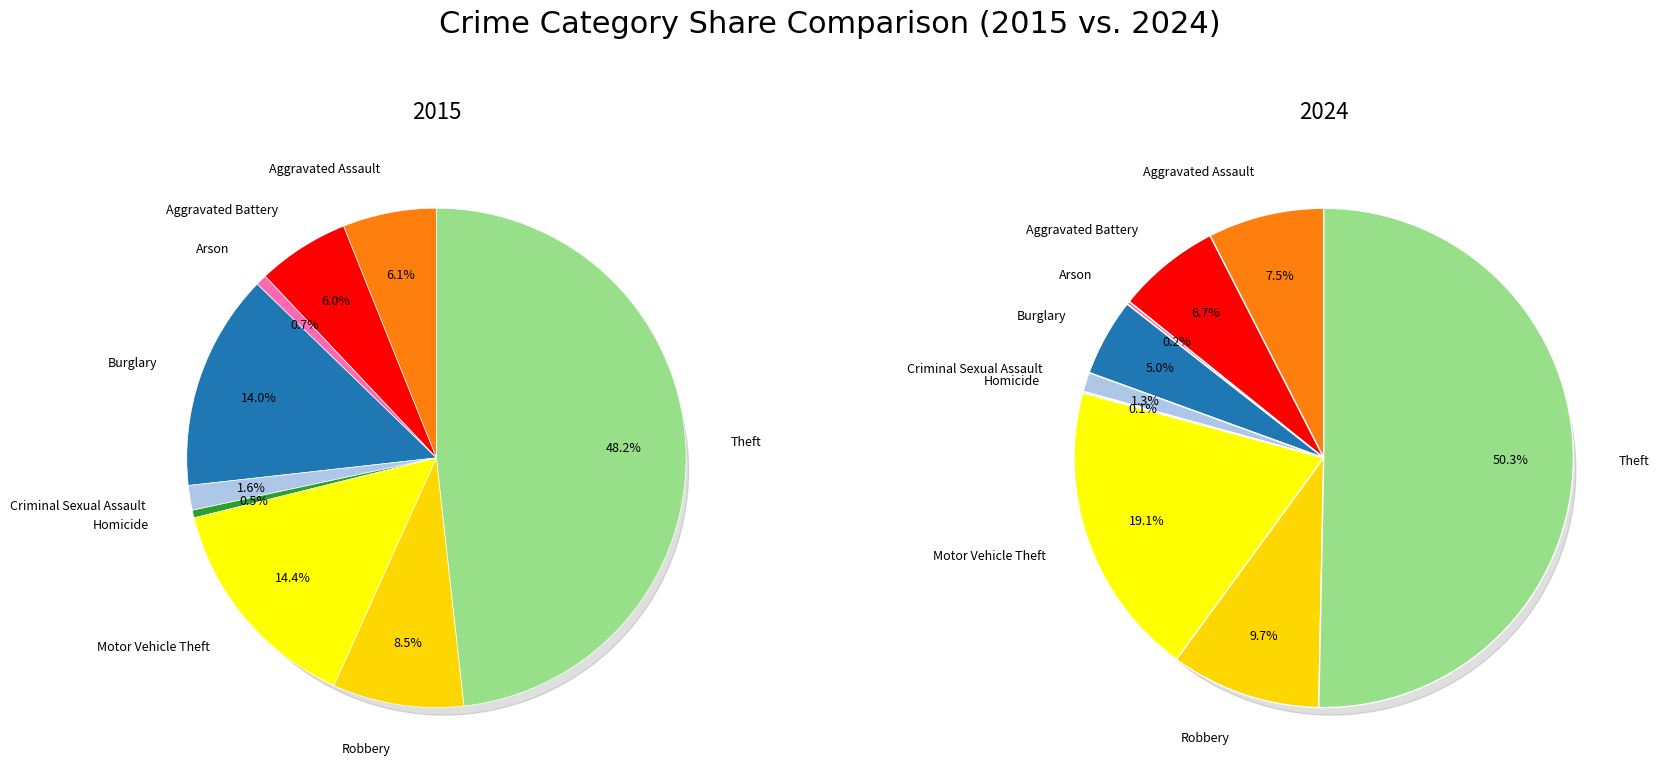

Is Aggravated Battery the majority of the pie?

No